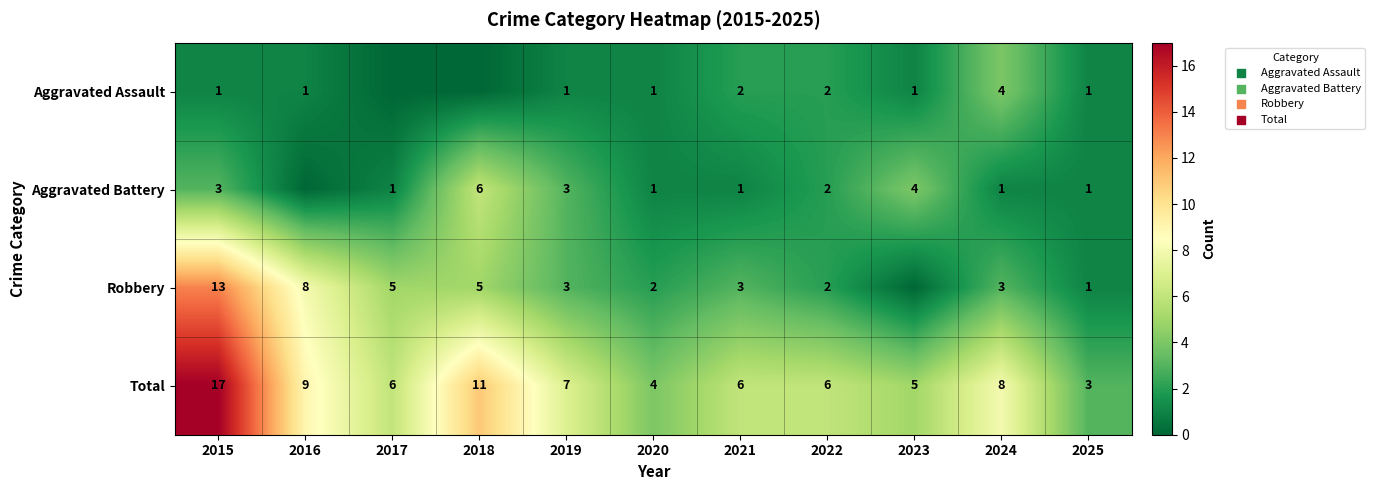

At how many categories does at least one series exceed 15?

1